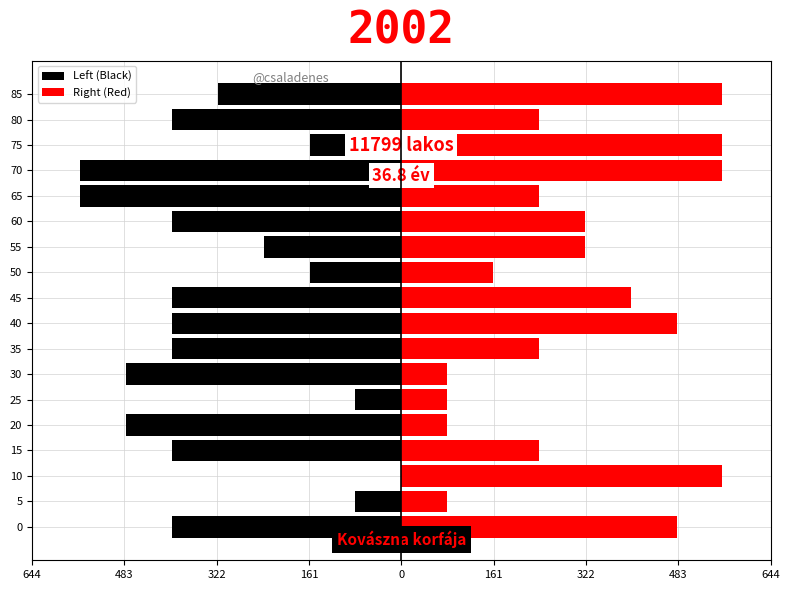

Rank the series by their average value, from lowest to highest.

Left (Black), Right (Red)